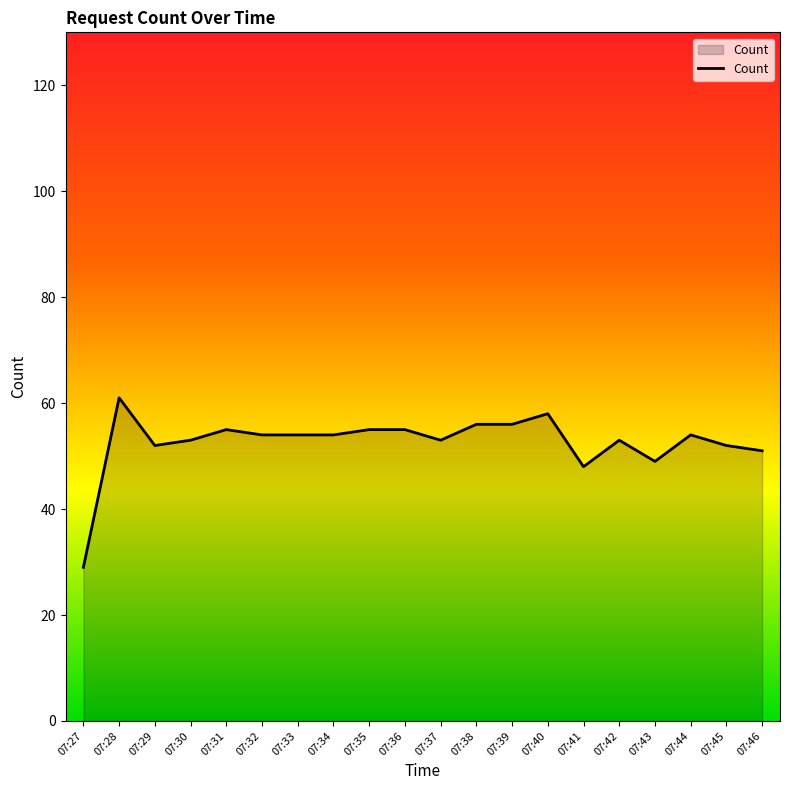

What is the ratio of the value at 07:42 to the value at 07:33?

1.0